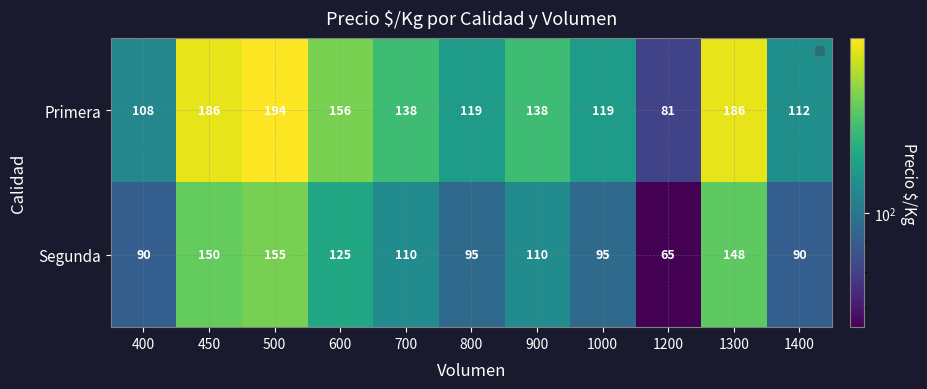

Reading left to right, transcribe all the data shown in this chart.

Primera: 108	186	194	156	138	119	138	119	81	186	112
Segunda: 90	150	155	125	110	95	110	95	65	148	90